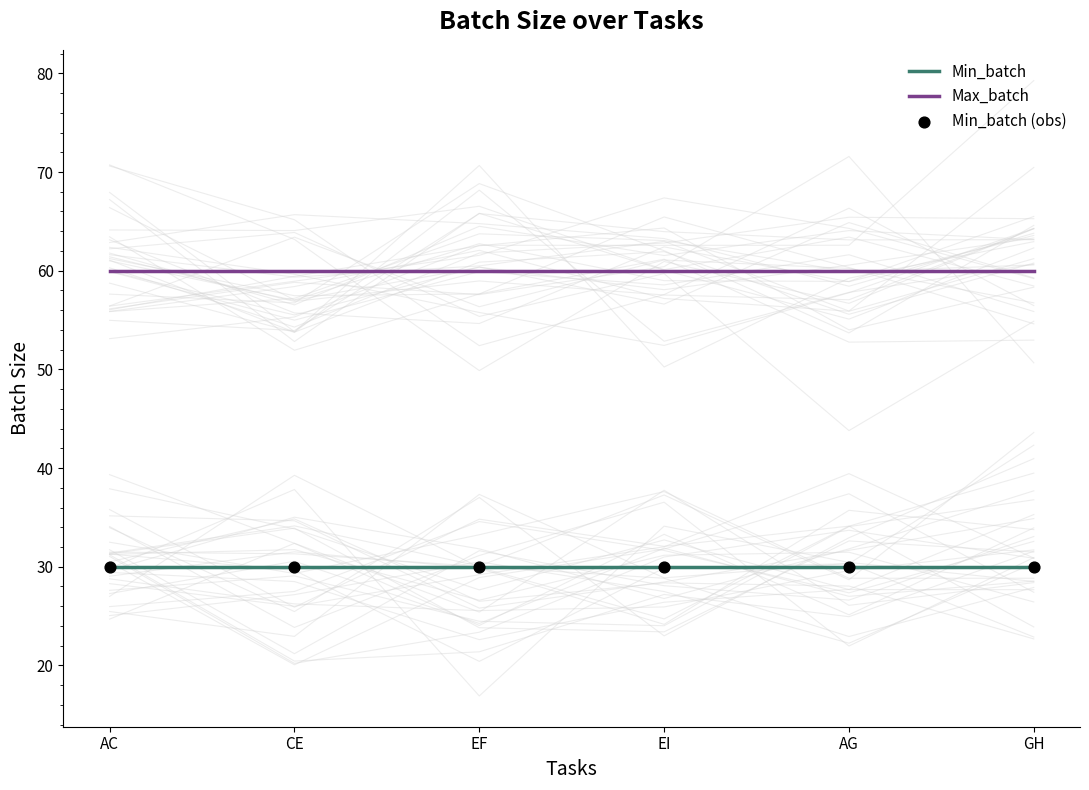

Is the value of Min_batch at AC greater than the value of Min_batch (obs) at AG?

No